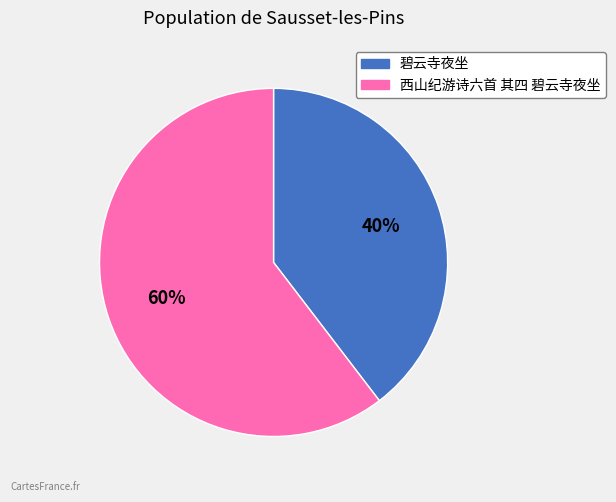

What is the ratio of the value at 碧云寺夜坐 to the value at 西山纪游诗六首 其四 碧云寺夜坐?

0.7